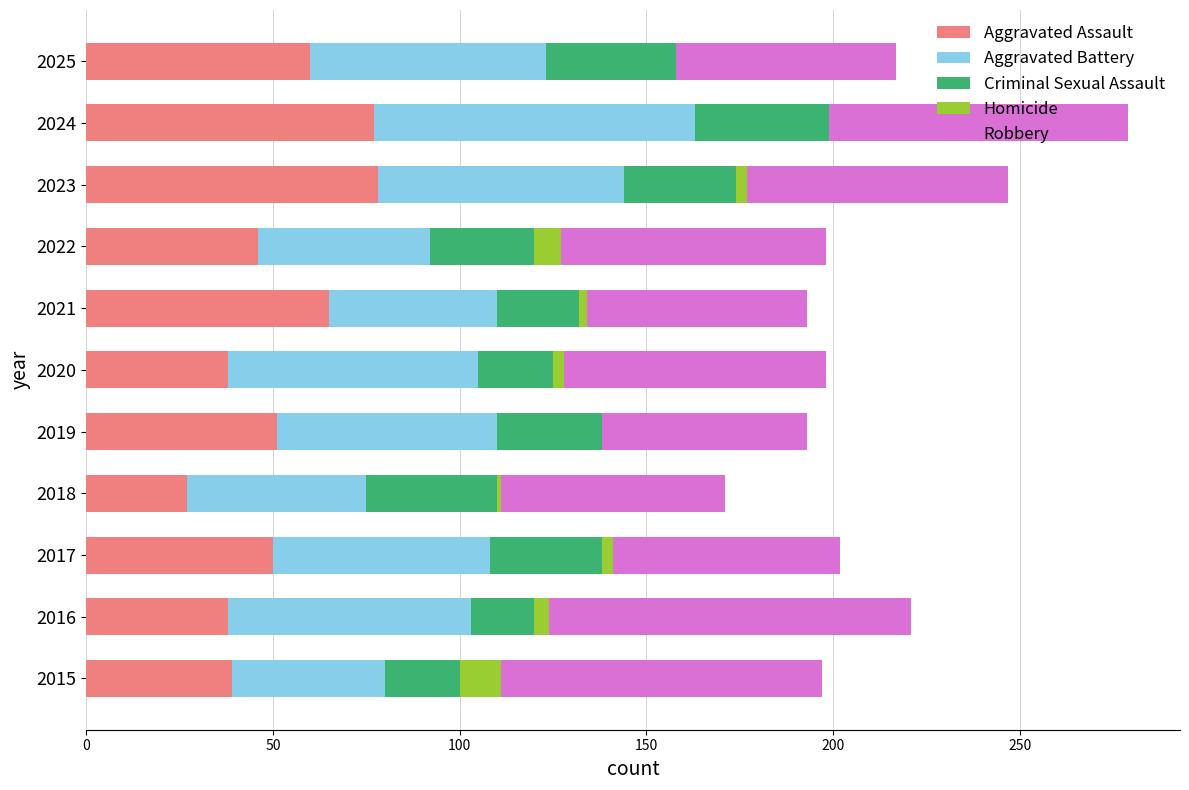

At which category is the sum across all series the highest?

2024